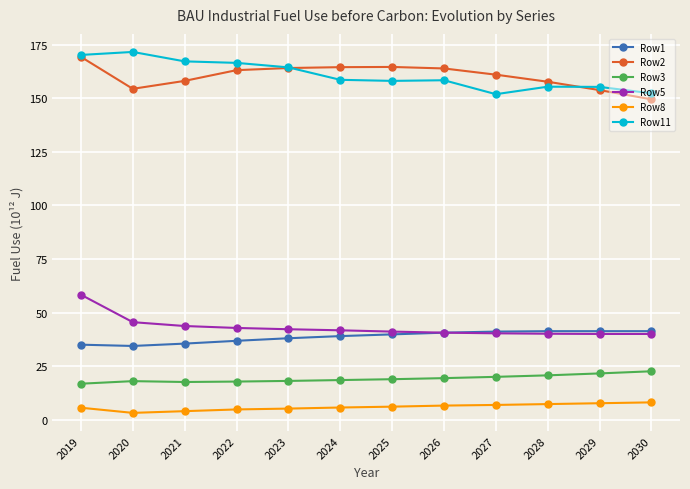

What is the difference between the highest and lowest values at 2021?

163.1